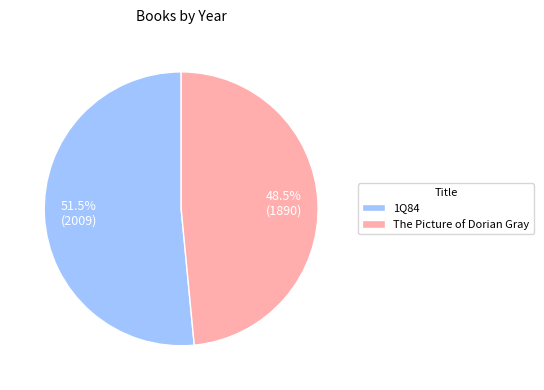

How many slices are in this pie chart?

2